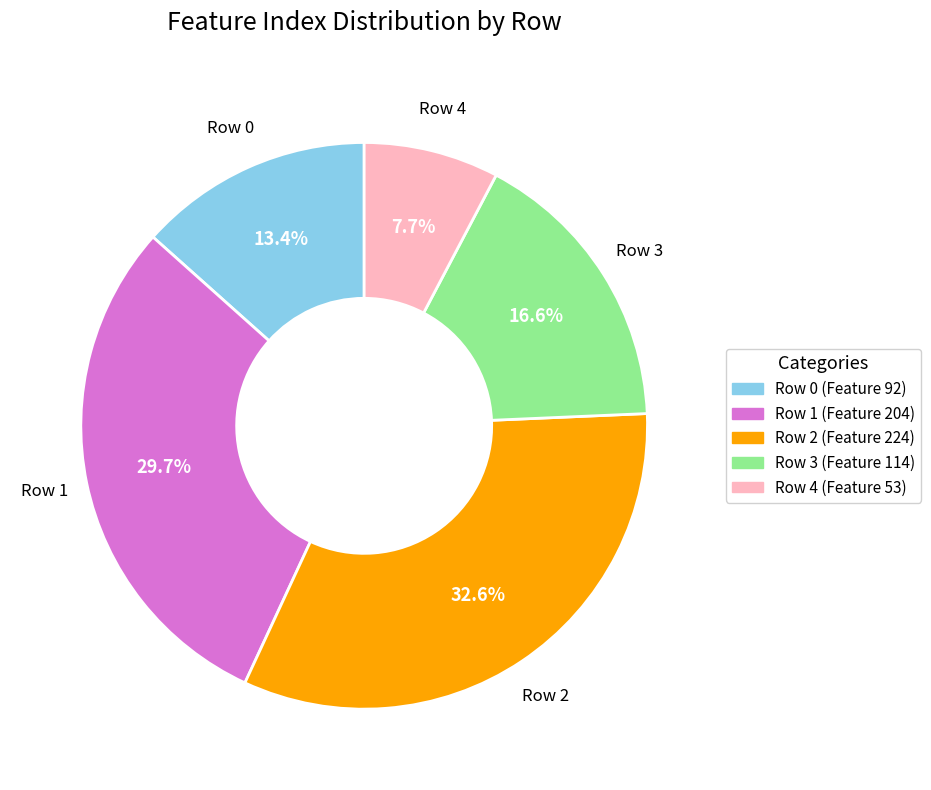

To the nearest percent, what is the average slice percentage?

20%